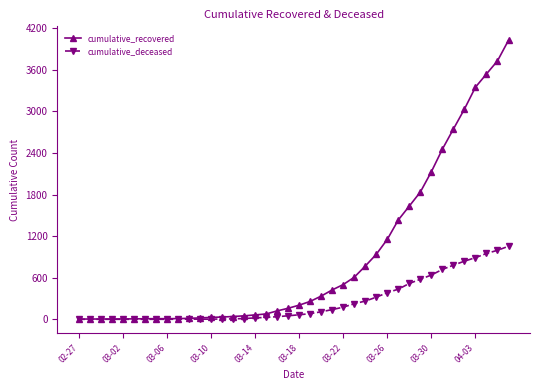

List the series in order of their peak value, lowest first.

cumulative_deceased, cumulative_recovered